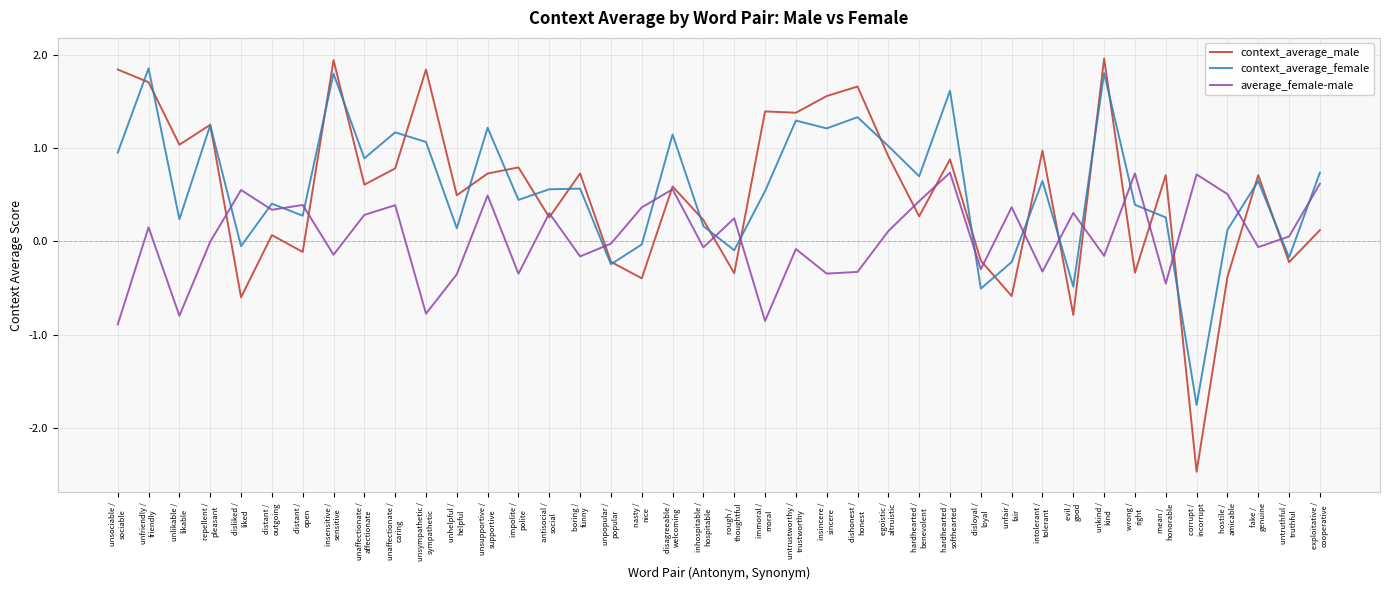

Which series has the largest range (max minus min)?

context_average_male